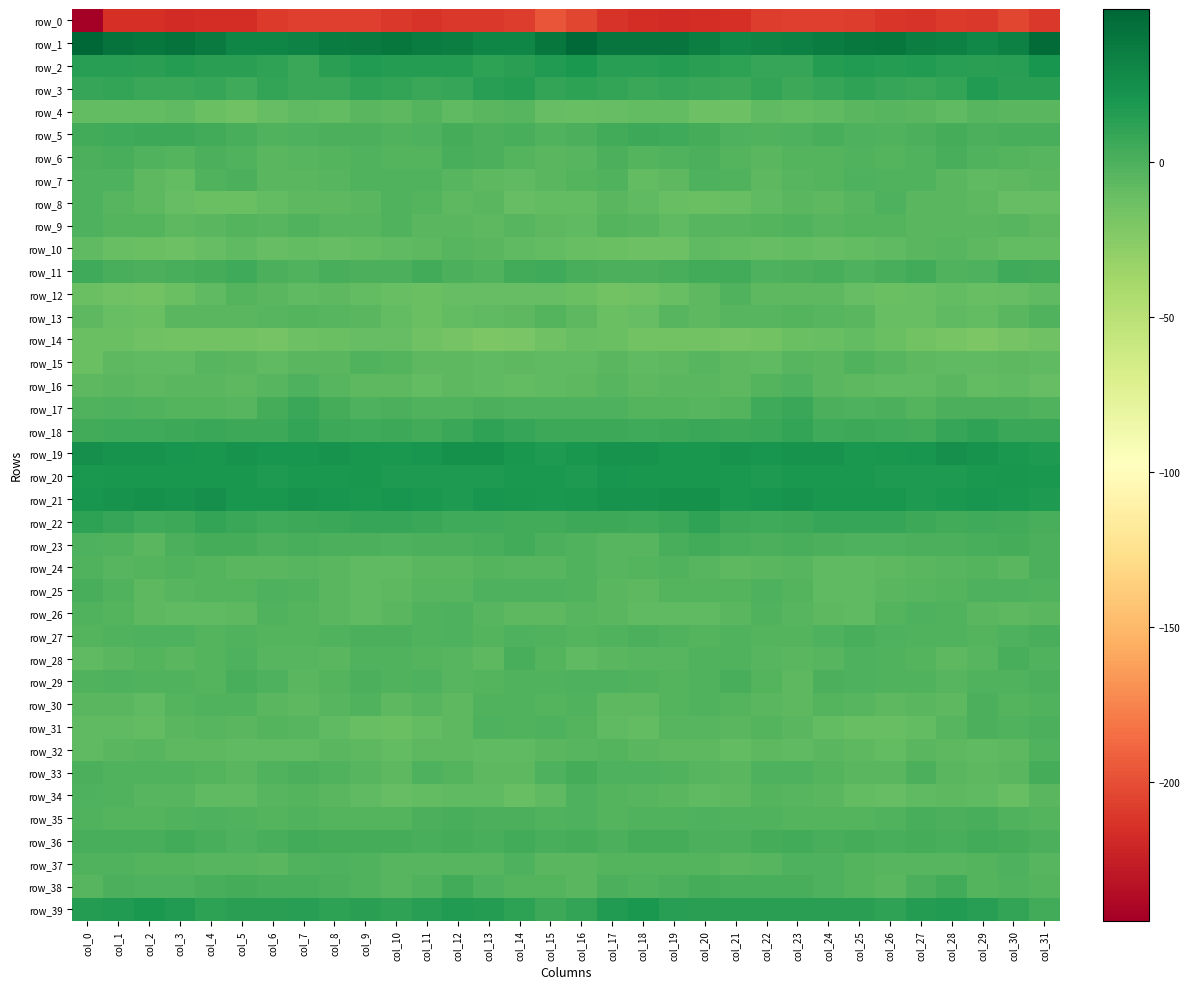

List the series in order of their peak value, lowest first.

row_0, row_14, row_10, row_4, row_12, row_32, row_15, row_13, row_34, row_16, row_26, row_8, row_9, row_37, row_7, row_24, row_30, row_31, row_25, row_35, row_29, row_28, row_27, row_6, row_33, row_23, row_38, row_36, row_11, row_5, row_17, row_18, row_22, row_3, row_39, row_20, row_2, row_21, row_19, row_1